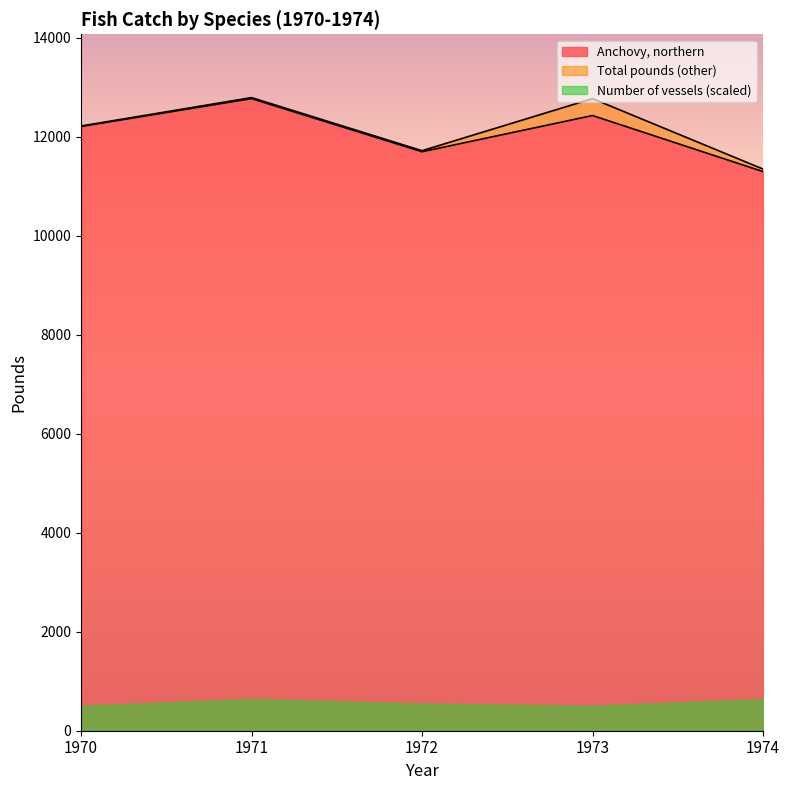

How many interior local valleys does the Anchovy, northern series have?

1